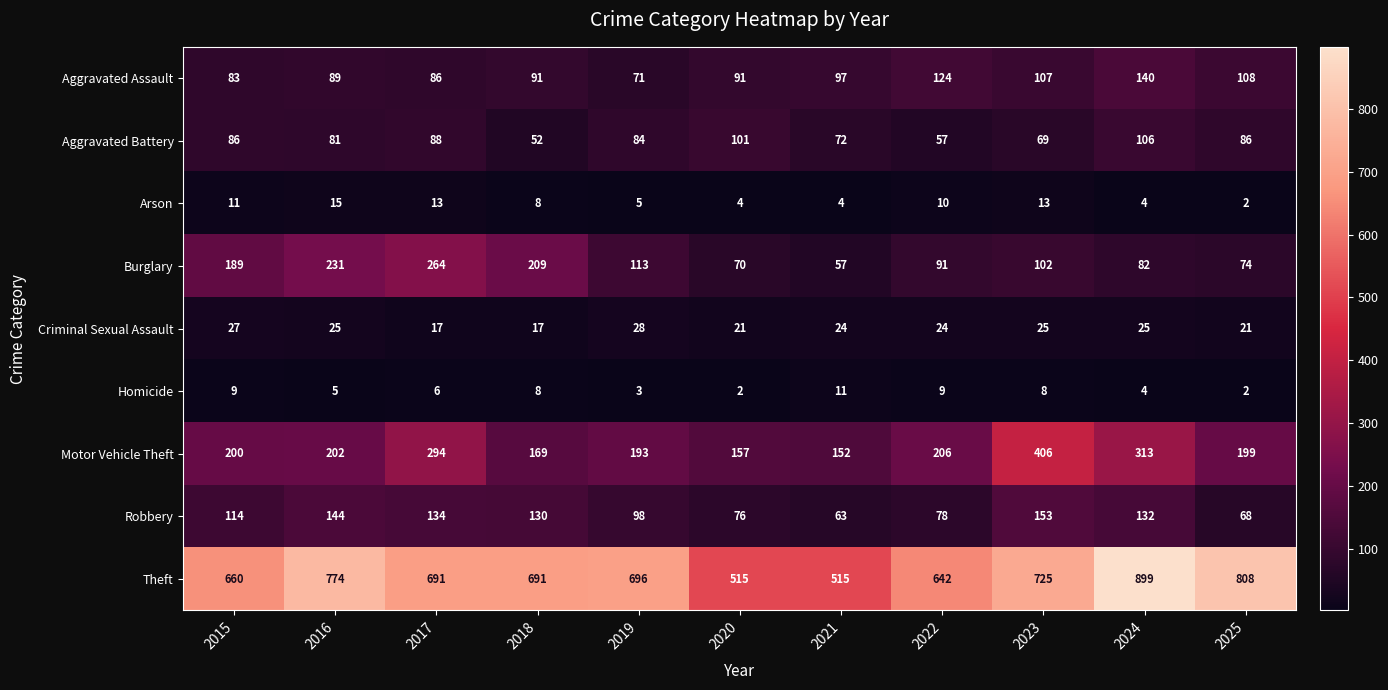

True or false: Homicide has a value of 6 at 2017.

True